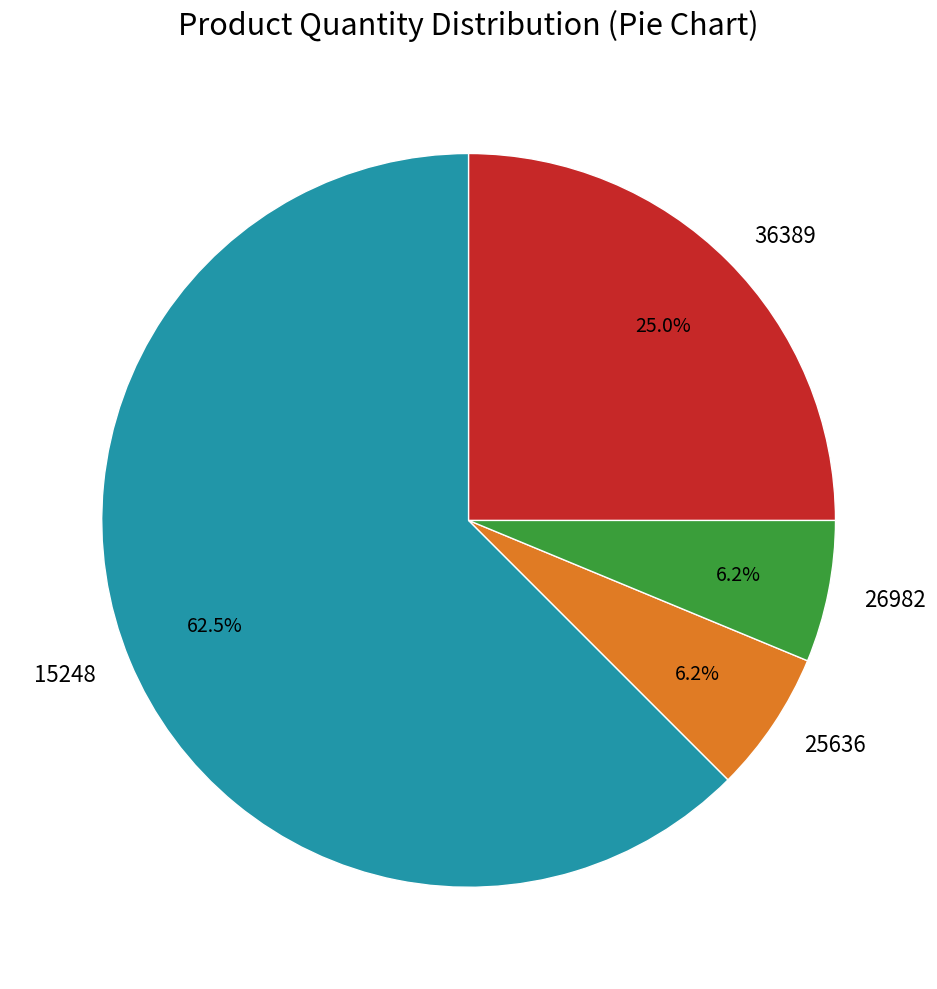

To the nearest percent, what is the difference between the largest and smallest slice percentages?

56%